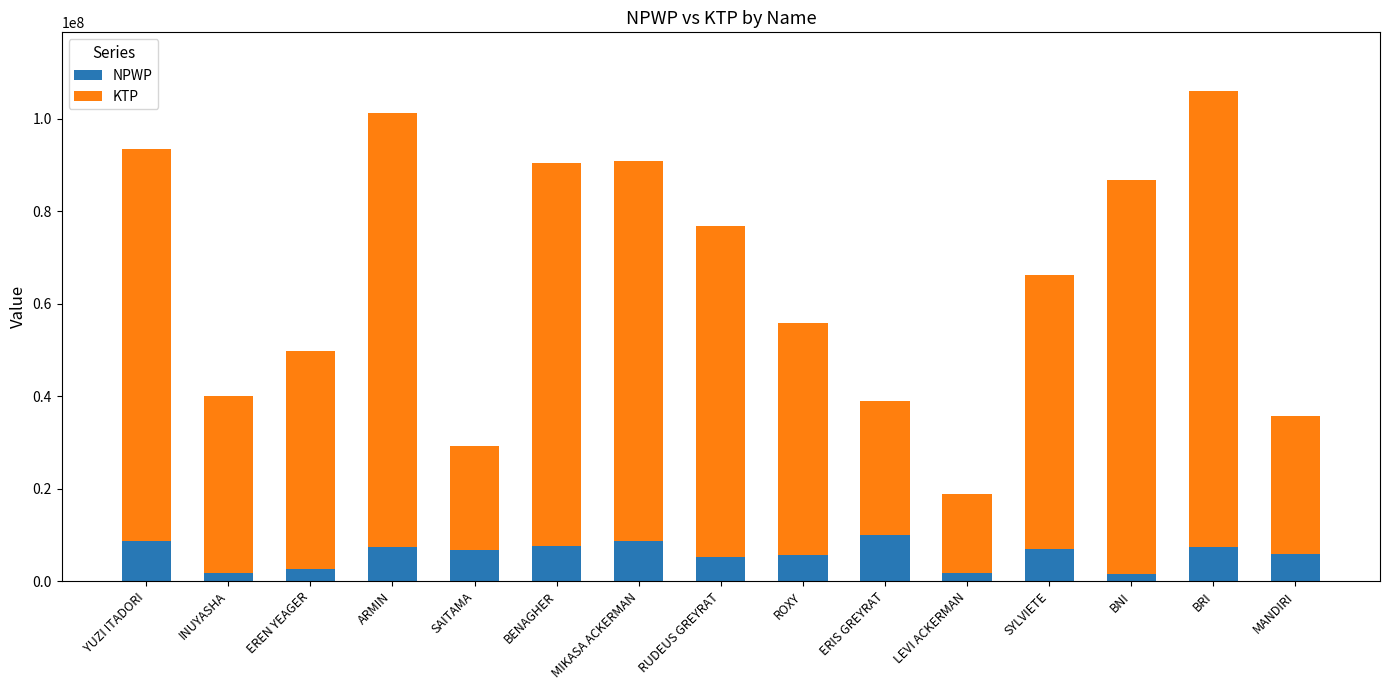

What is the value of the NPWP bar at the 11th from the left?

1796425